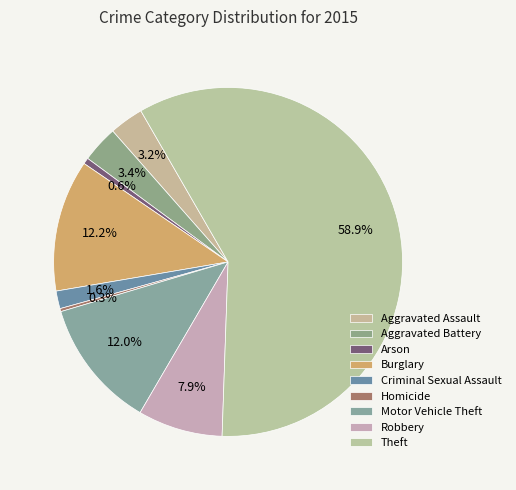

Which slice is the largest?

Theft